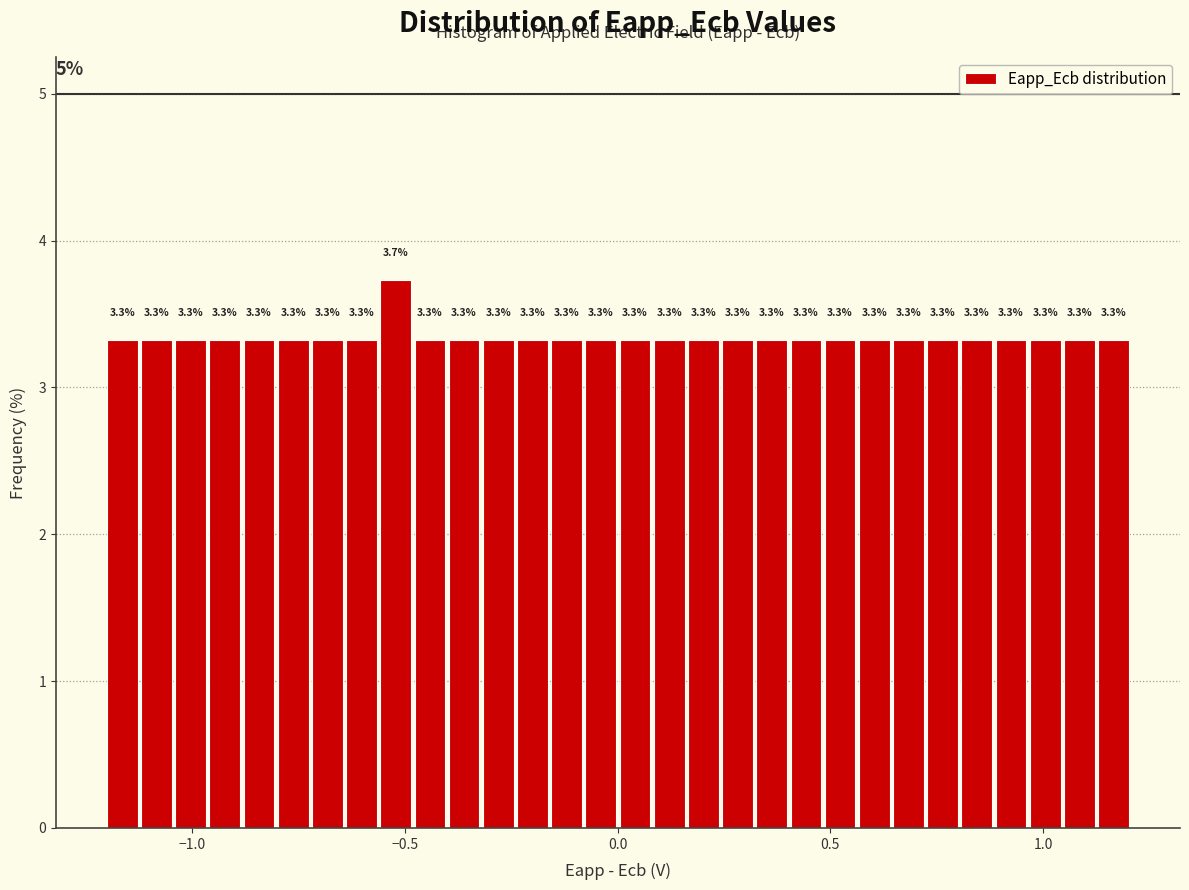

Around what value on the x-axis is the tallest bar? Give the approximate position of its centre, as read against the axis.

-0.50